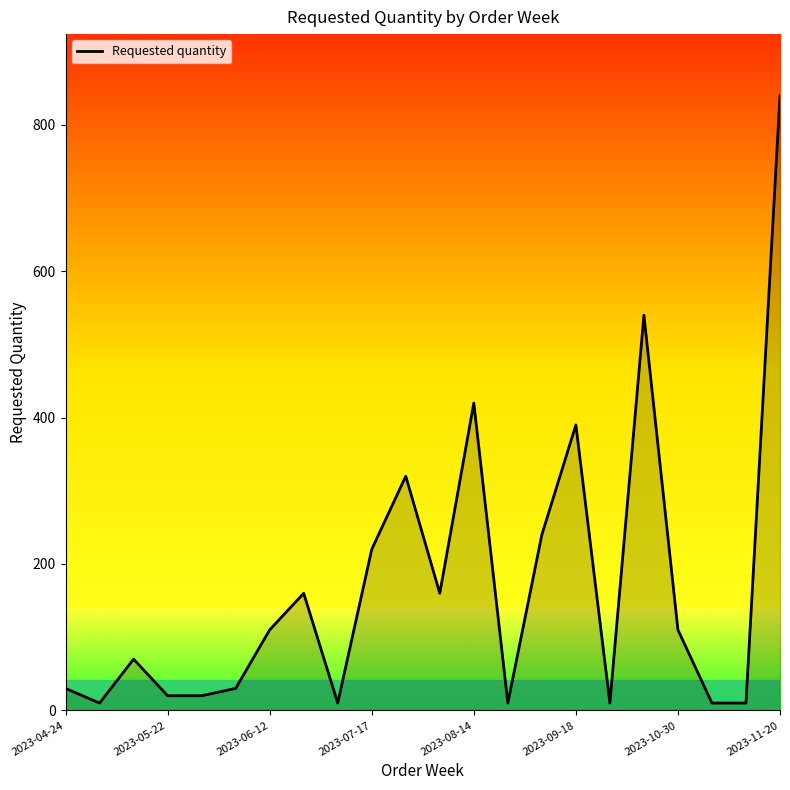

What is the maximum value shown in the chart?

840